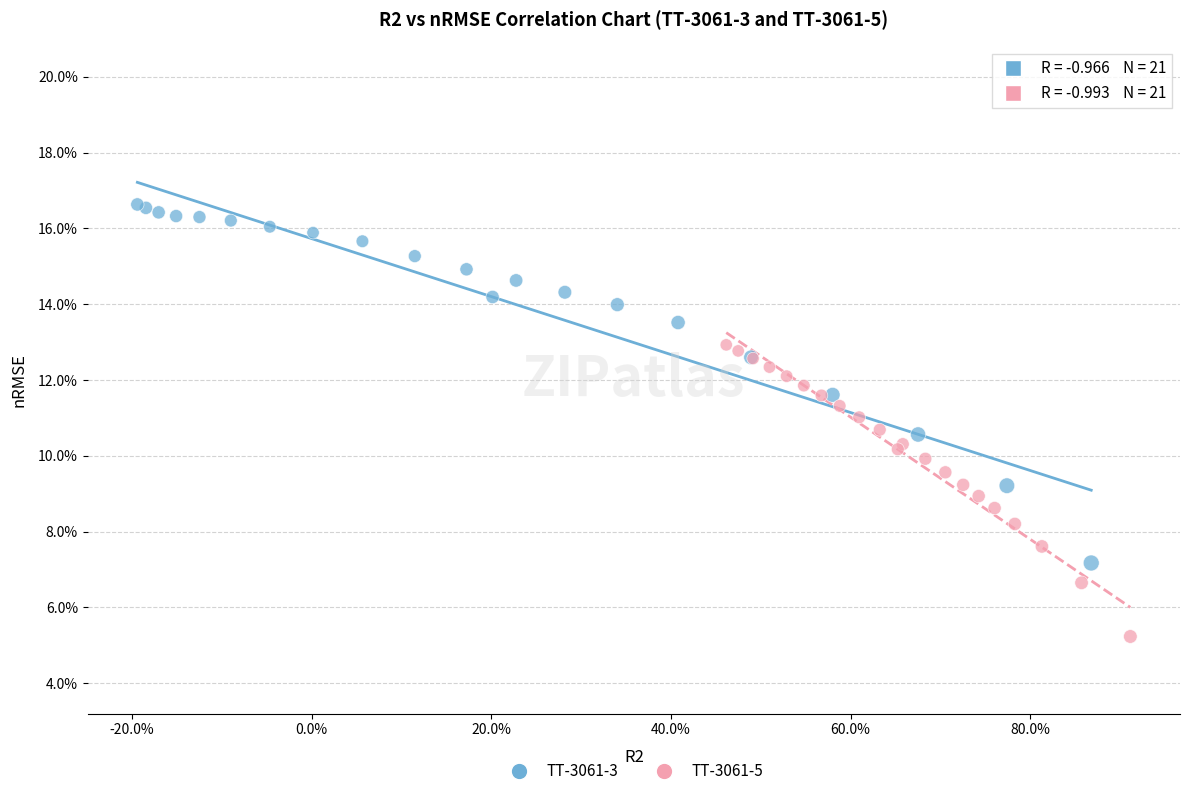

Which series contains the highest Y value?

TT-3061-3